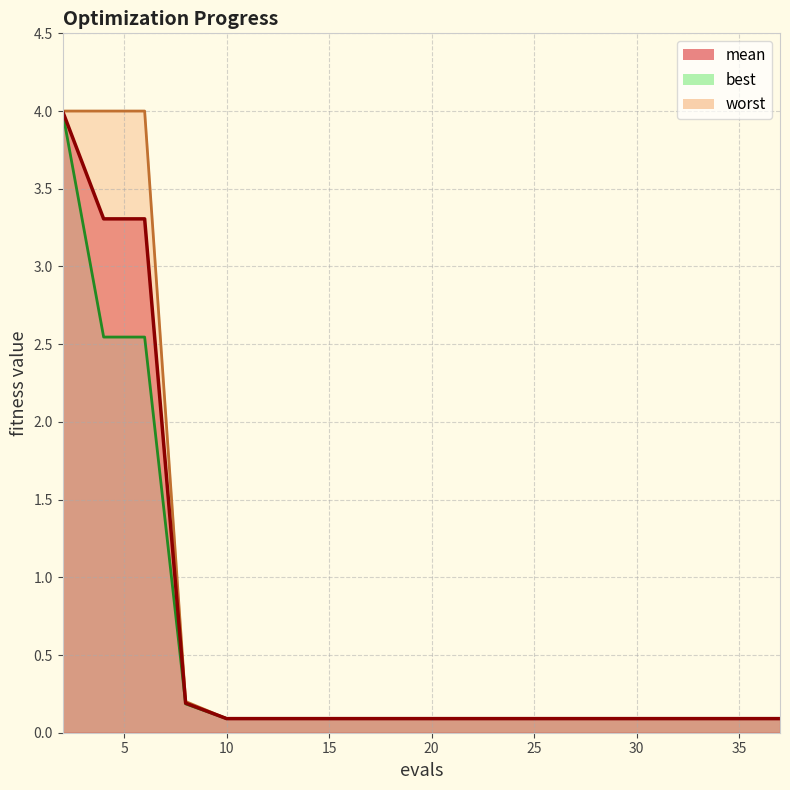

Does the chart display data point markers on the line(s)?

No